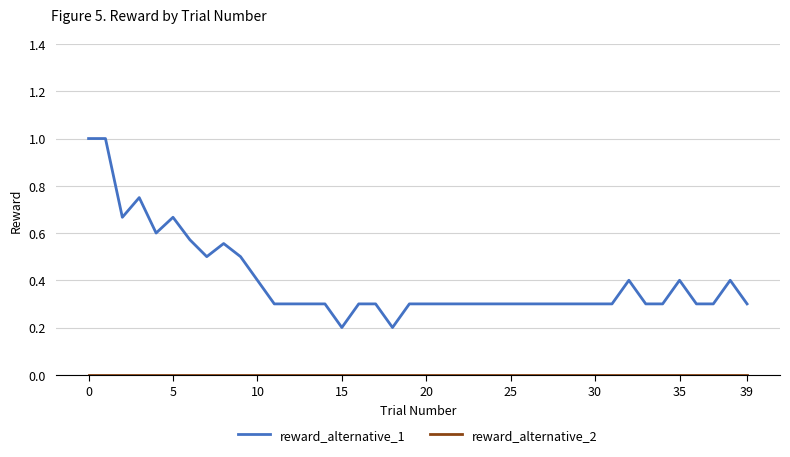

What is the maximum value shown in the chart?

1.0